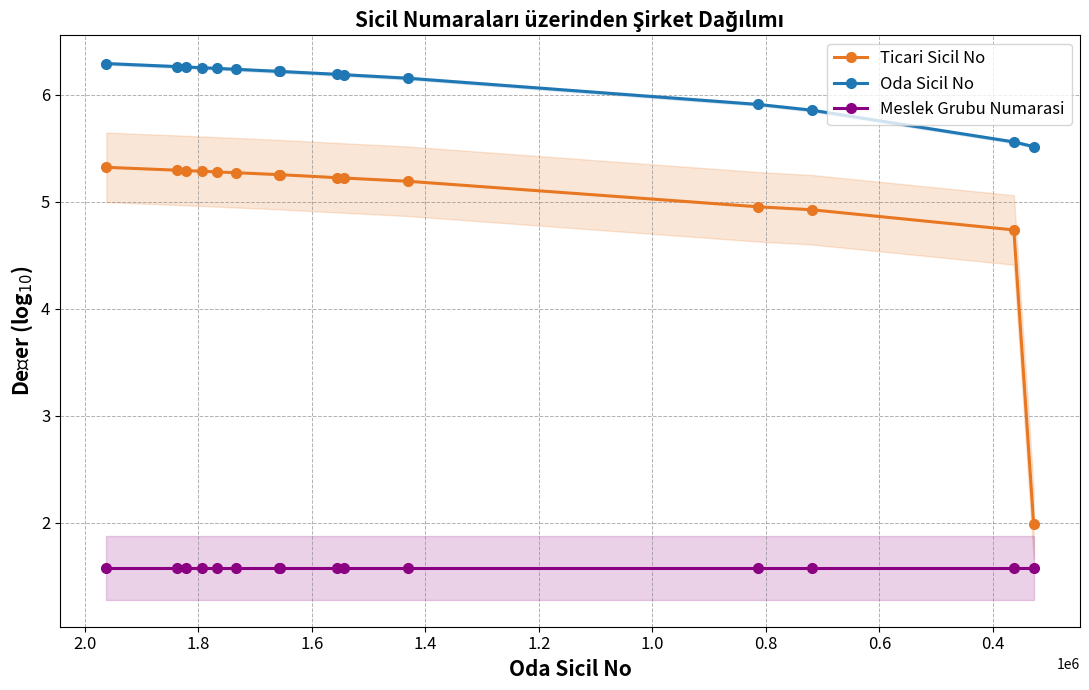

What is the difference between the maximum and second lowest values in the Oda Sicil No series?

0.7